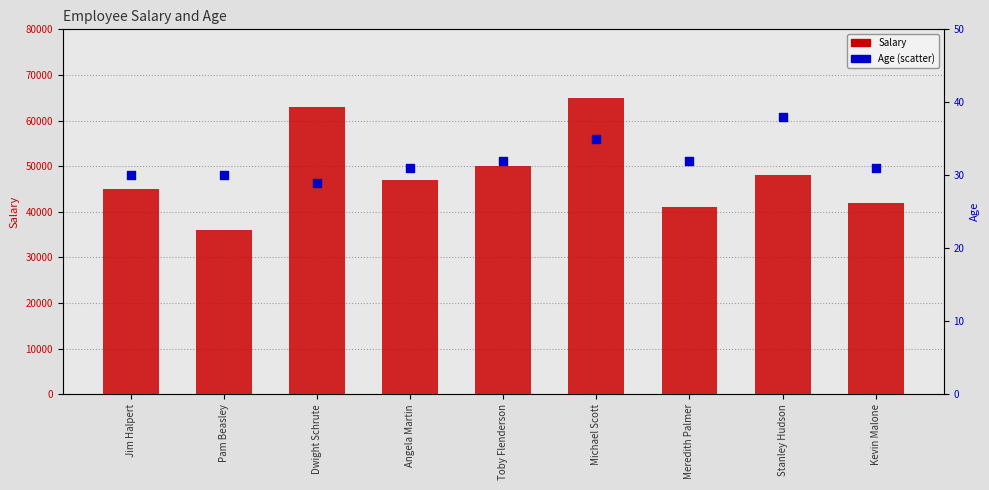

Which series has the widest spread of Y values?

Salary